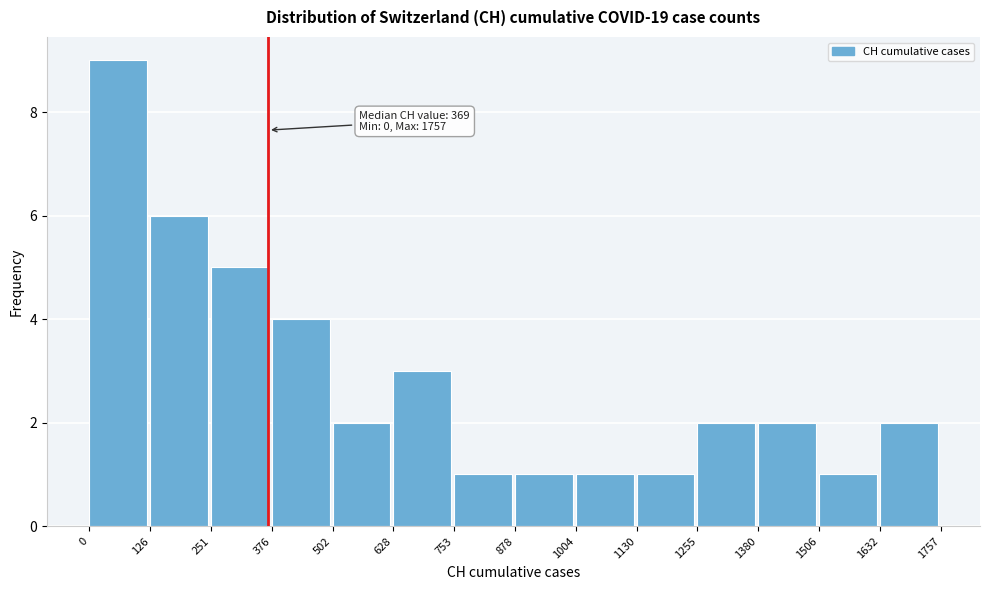

Which range on the x-axis has the tallest bar?

0 to 126